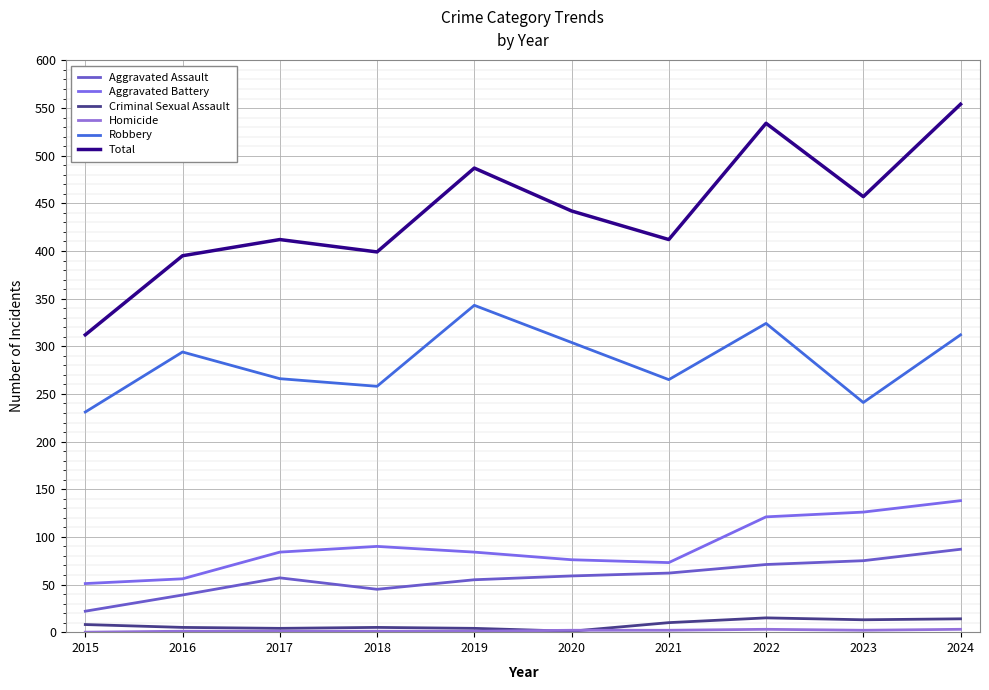

Which series has the widest spread of values?

Total